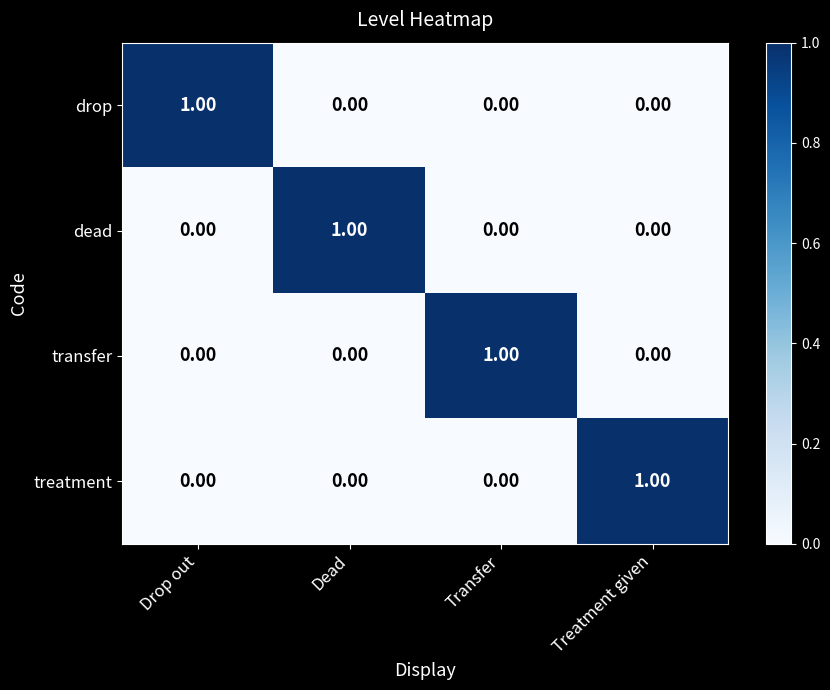

Is the value of drop at Drop out greater than the value of treatment at Dead?

Yes